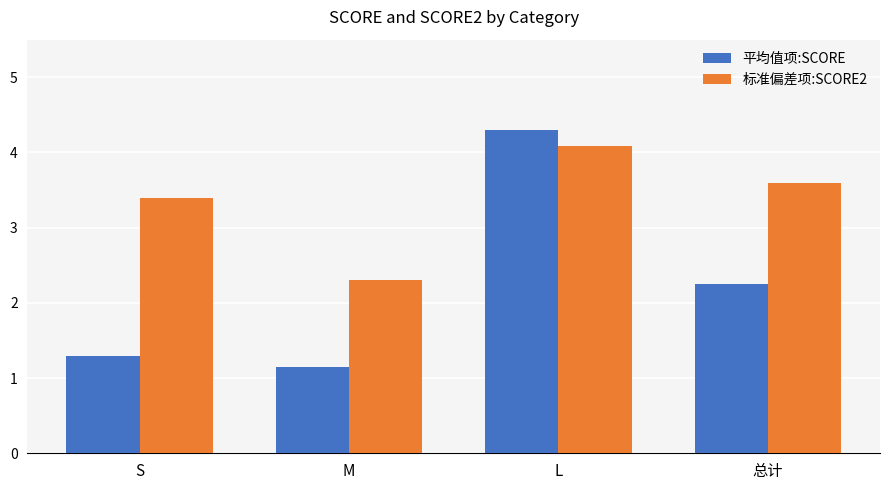

Where does the 平均值项:SCORE series first go above 2?

L